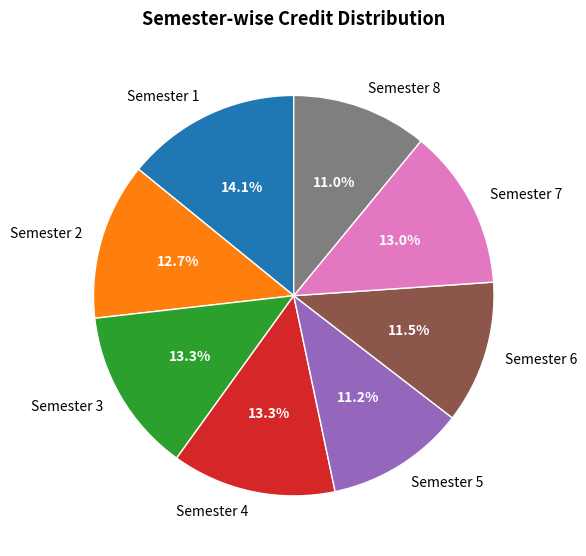

Between Semester 2 and Semester 4, which is larger?

Semester 4